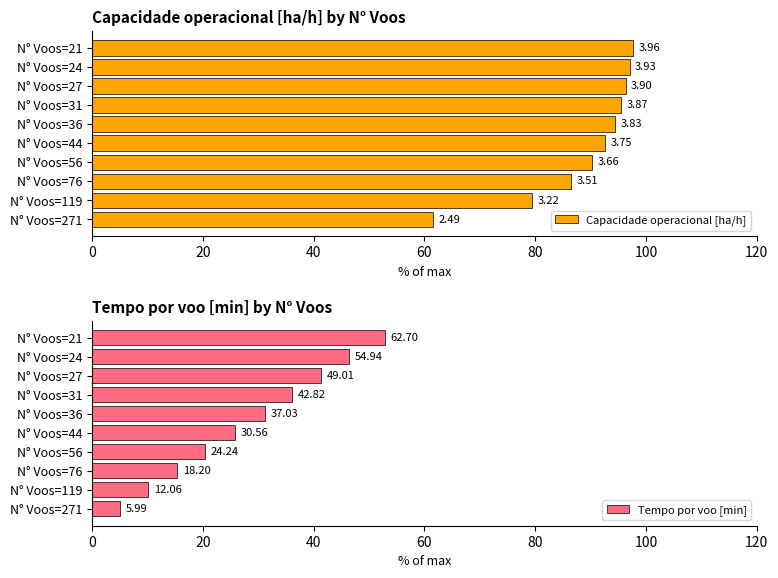

The value of Capacidade operacional [ha/h] at N° Voos=44 is 143.4. True or false?

False